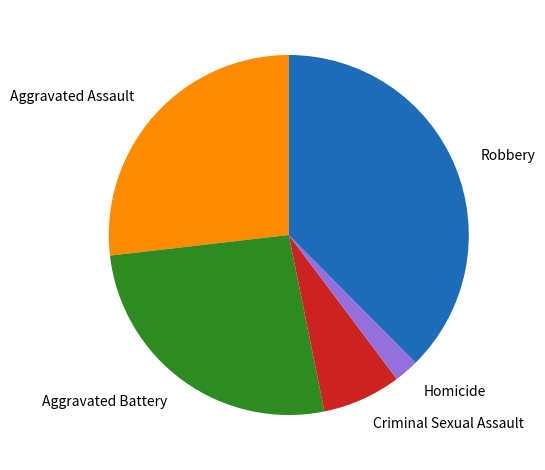

Do Criminal Sexual Assault and Aggravated Battery together represent more than half of the pie?

No